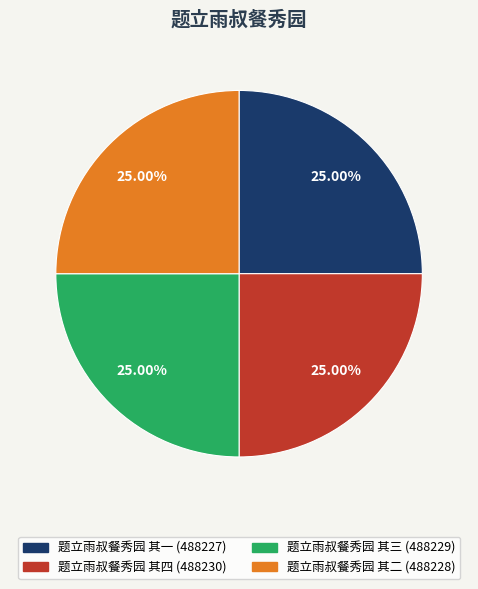

Approximately how many times larger is the value at 题立雨叔餐秀园 其一 compared to 题立雨叔餐秀园 其三?

1.0